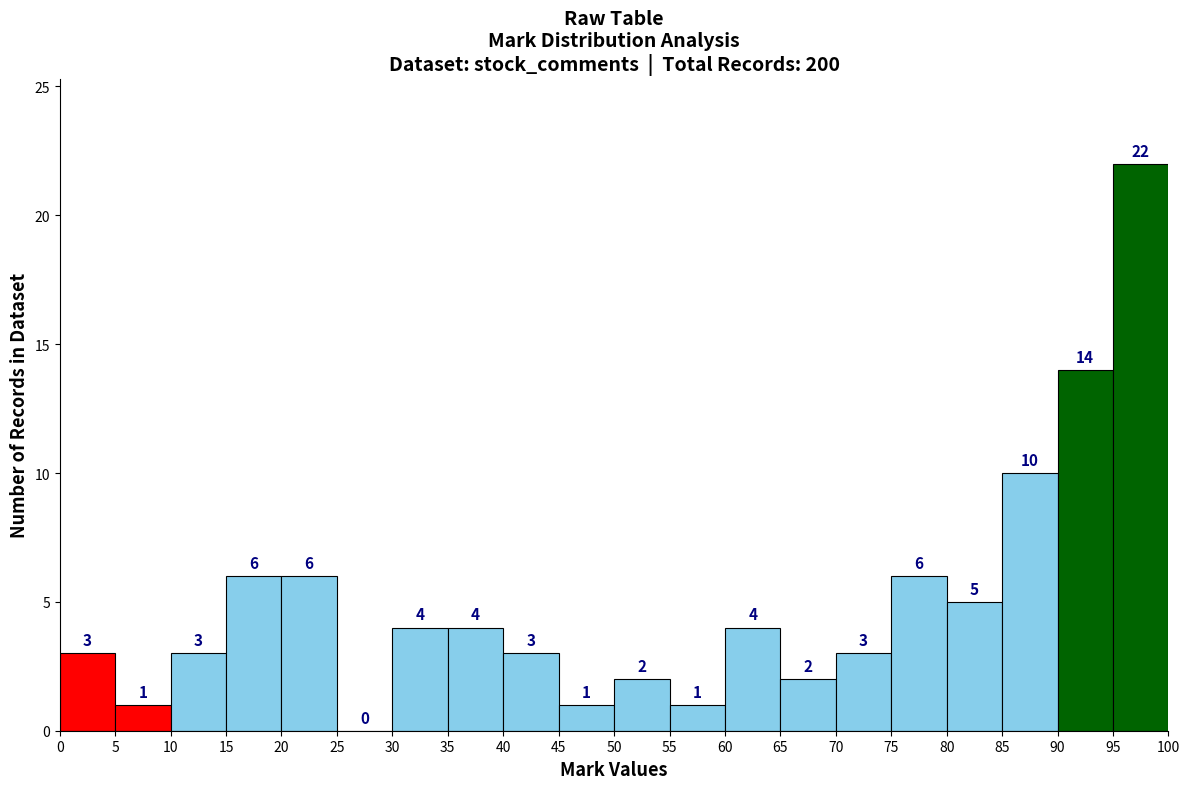

Reading left to right, transcribe this chart: for each bar, give the range it covers on the x-axis and its height.

0 to 5: 3
5 to 10: 1
10 to 15: 3
15 to 20: 6
20 to 25: 6
25 to 30: 0
30 to 35: 4
35 to 40: 4
40 to 45: 3
45 to 50: 1
50 to 55: 2
55 to 60: 1
60 to 65: 4
65 to 70: 2
70 to 75: 3
75 to 80: 6
80 to 85: 5
85 to 90: 10
90 to 95: 14
95 to 100: 22